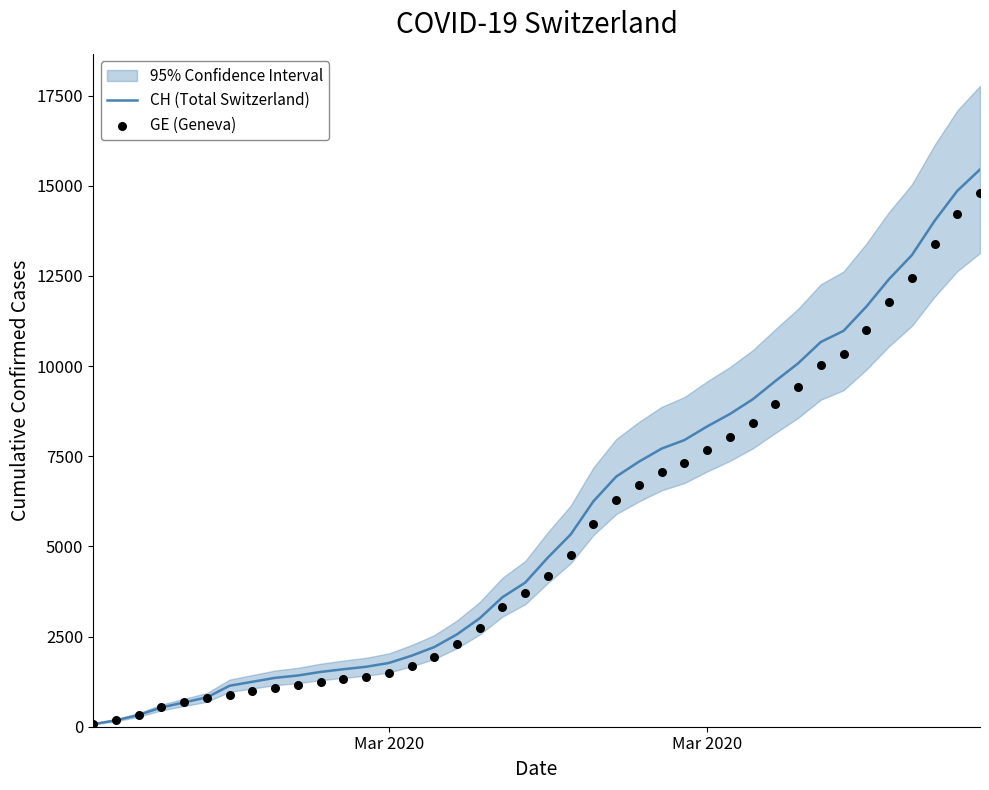

Which series contains the lowest Y value?

CH (Total Switzerland)